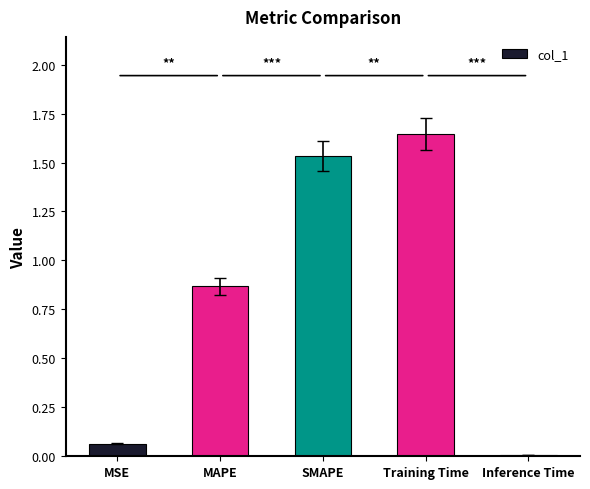

At which category does the chart reach its minimum across all series?

Inference Time